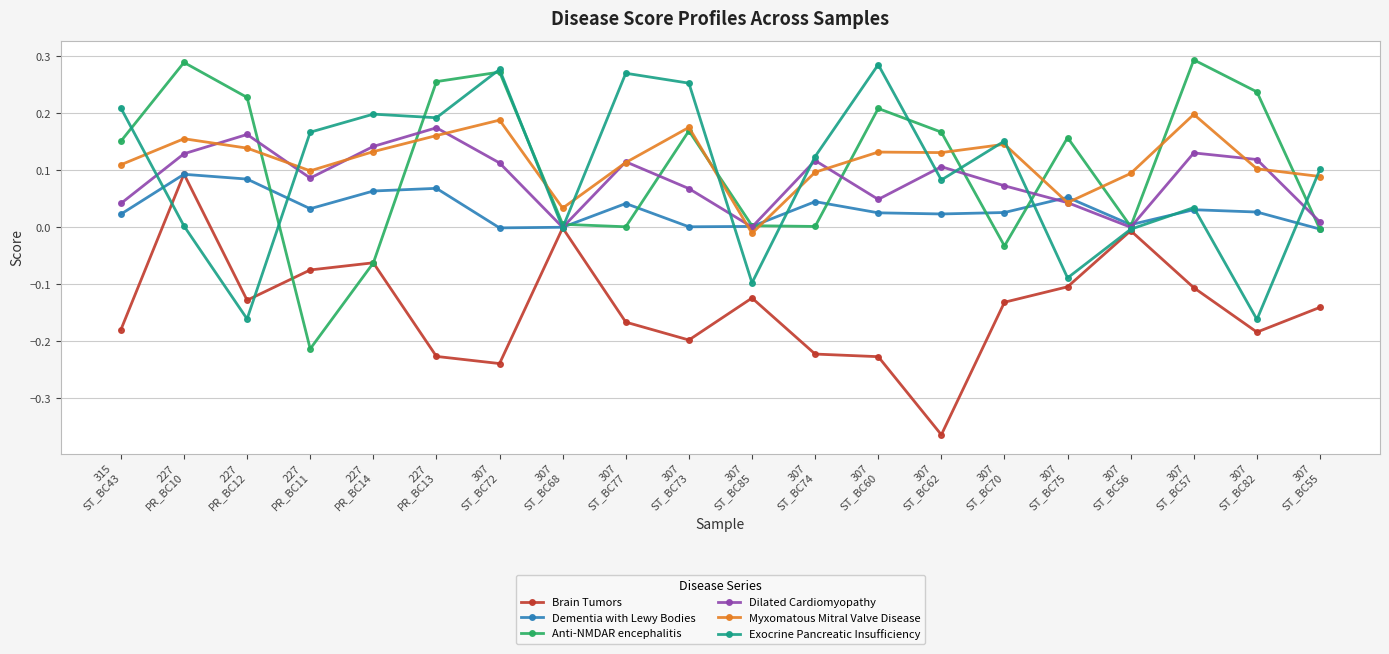

How many interior local valleys does the Anti-NMDAR encephalitis series have?

5